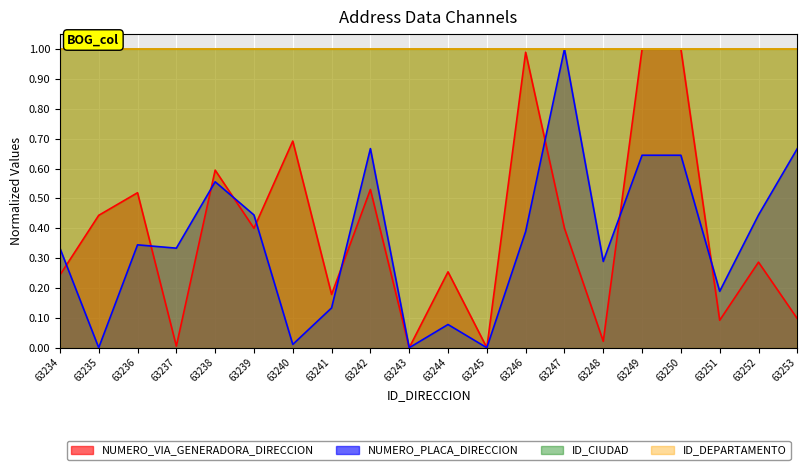

At which category does NUMERO_PLACA_DIRECCION reach its first local valley?

63235